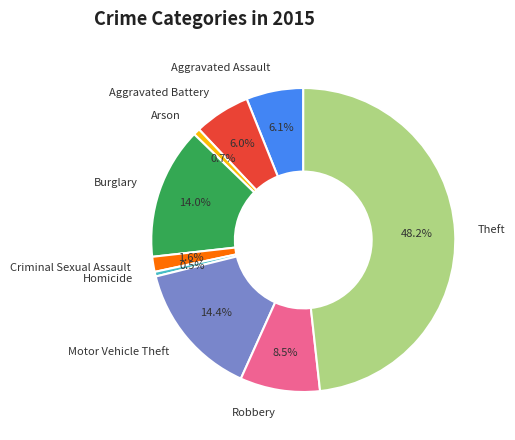

To the nearest percent, what is the combined percentage of Criminal Sexual Assault and Arson?

2%